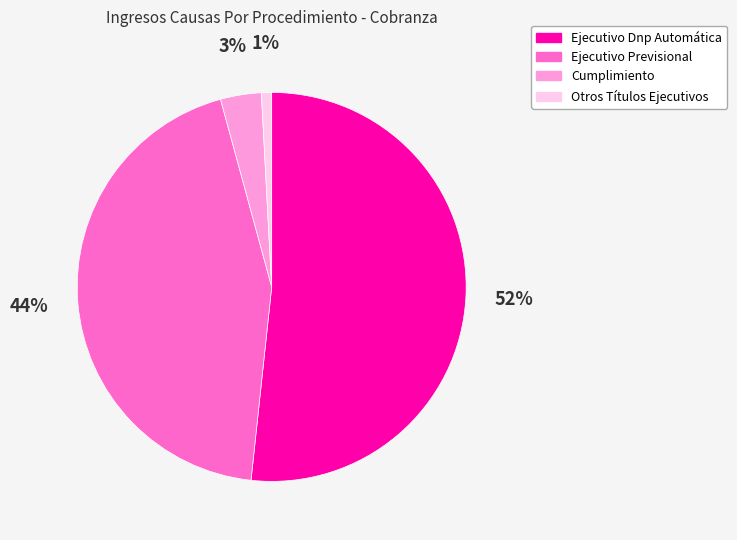

Which has a higher value, Ejecutivo Dnp Automática or Ejecutivo Previsional?

Ejecutivo Dnp Automática